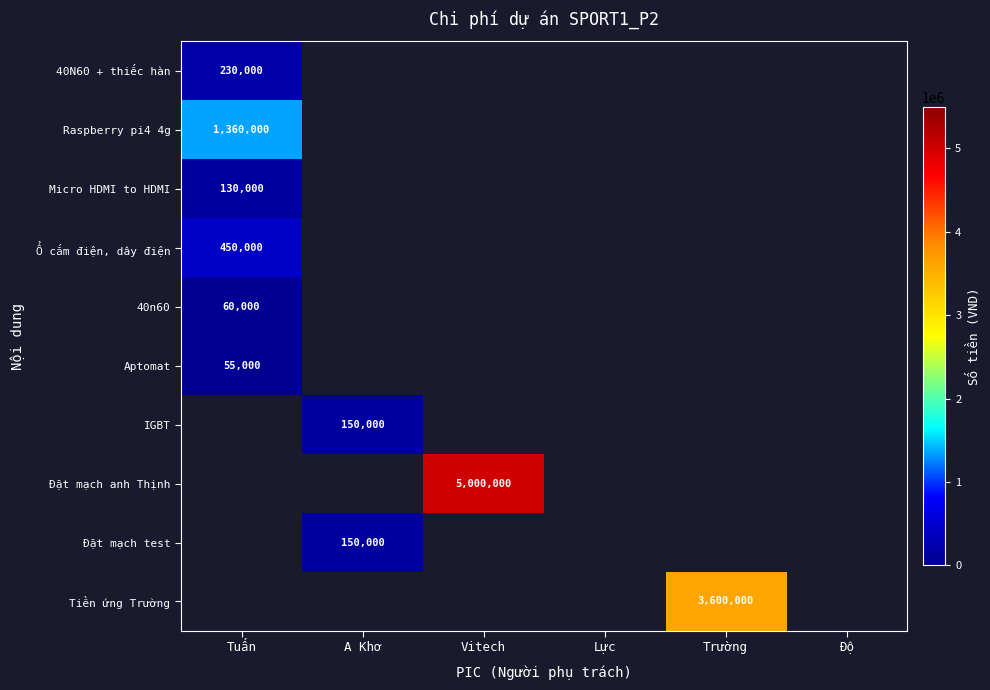

True or false: IGBT has a value of 150000 at A Khơ.

True